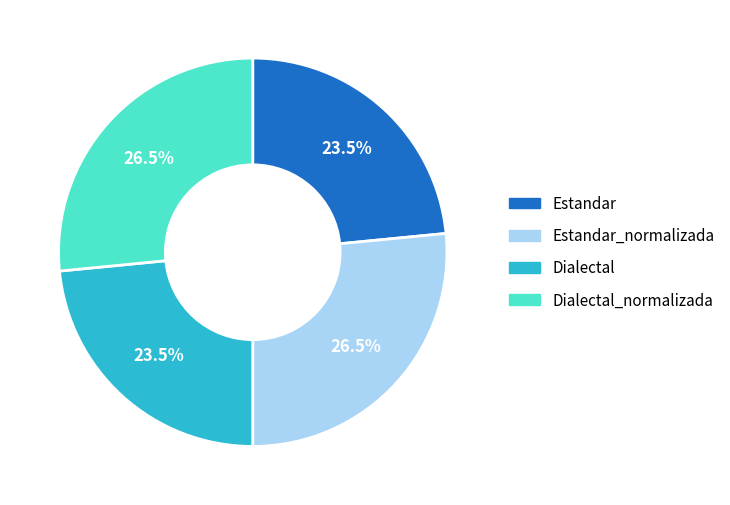

Is there any slice that represents more than half of the pie?

No